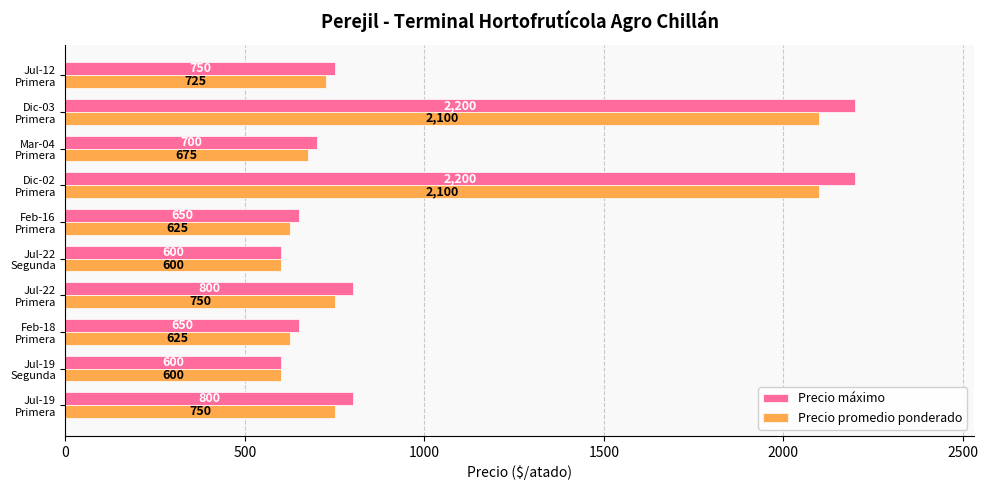

What is the average value of the Precio promedio ponderado series?

955